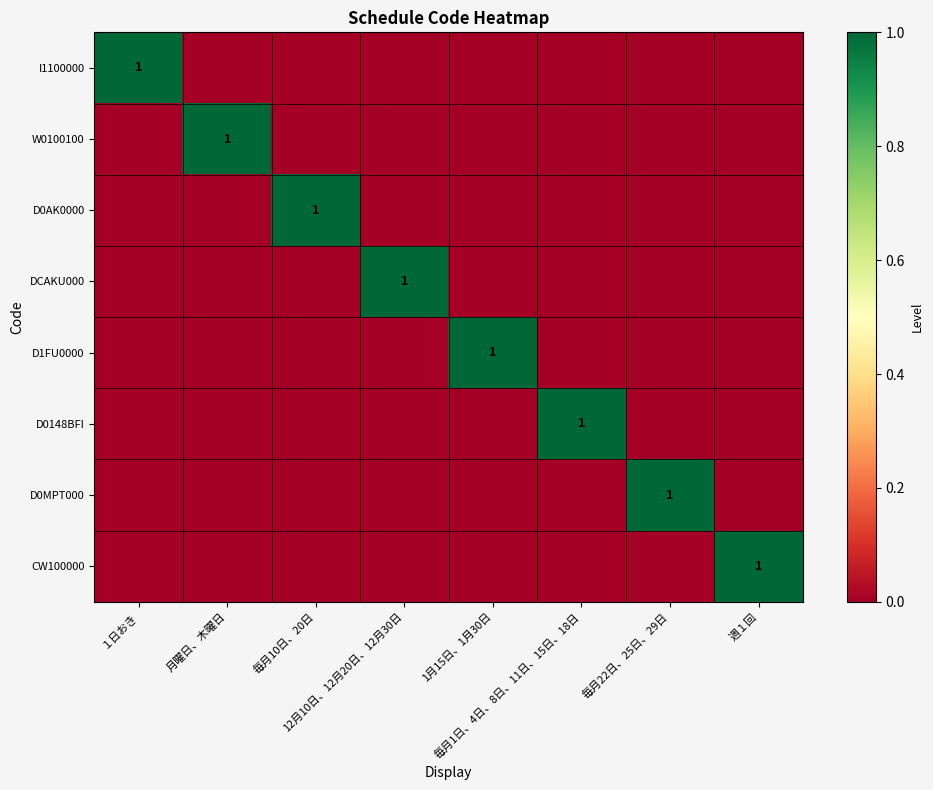

What is the highest value of the W0100100 series?

1